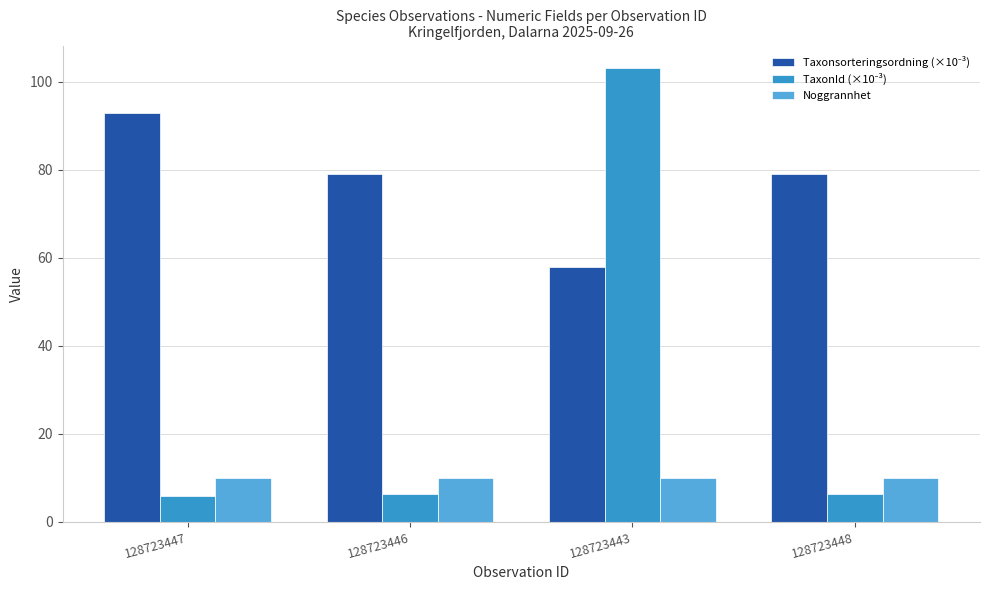

At how many categories does at least one series exceed 66?

4